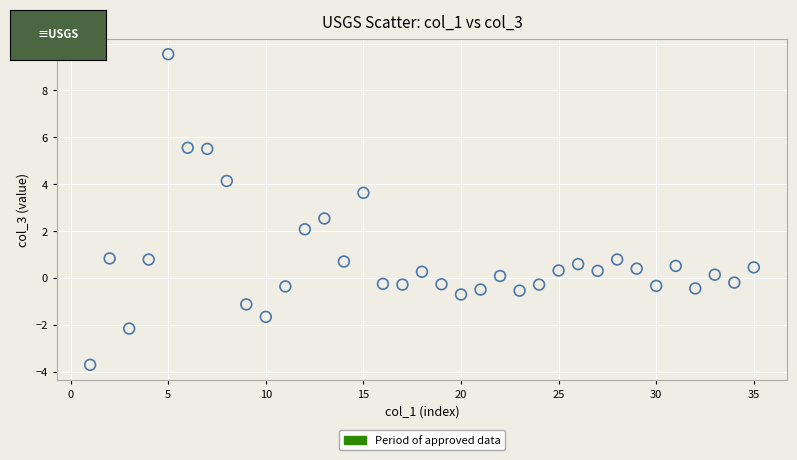

What is the range of X values (max minus min)?

34.0